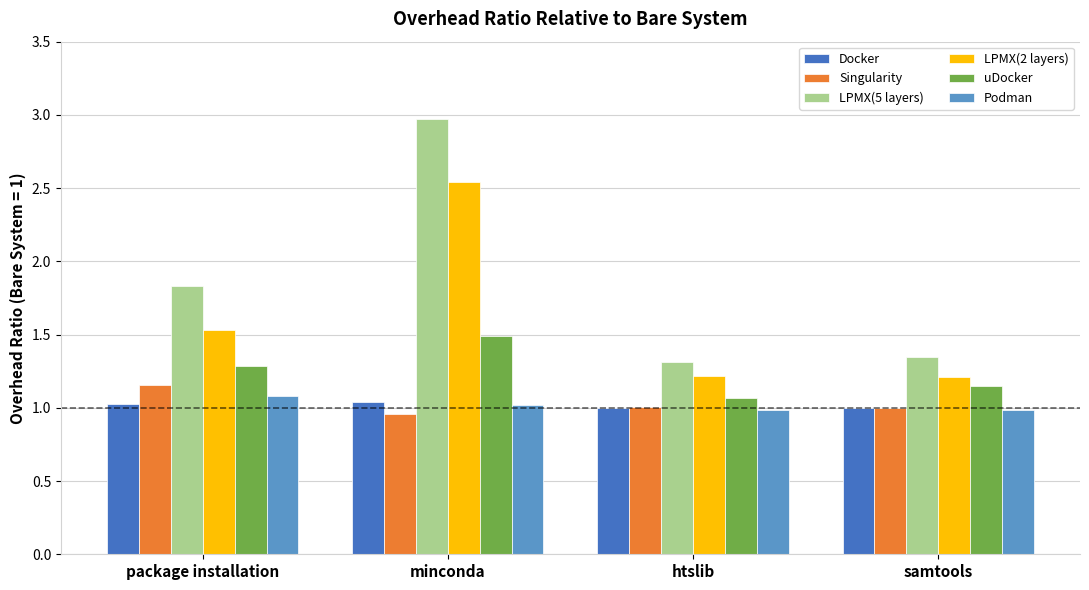

What position from the right is samtools?

1